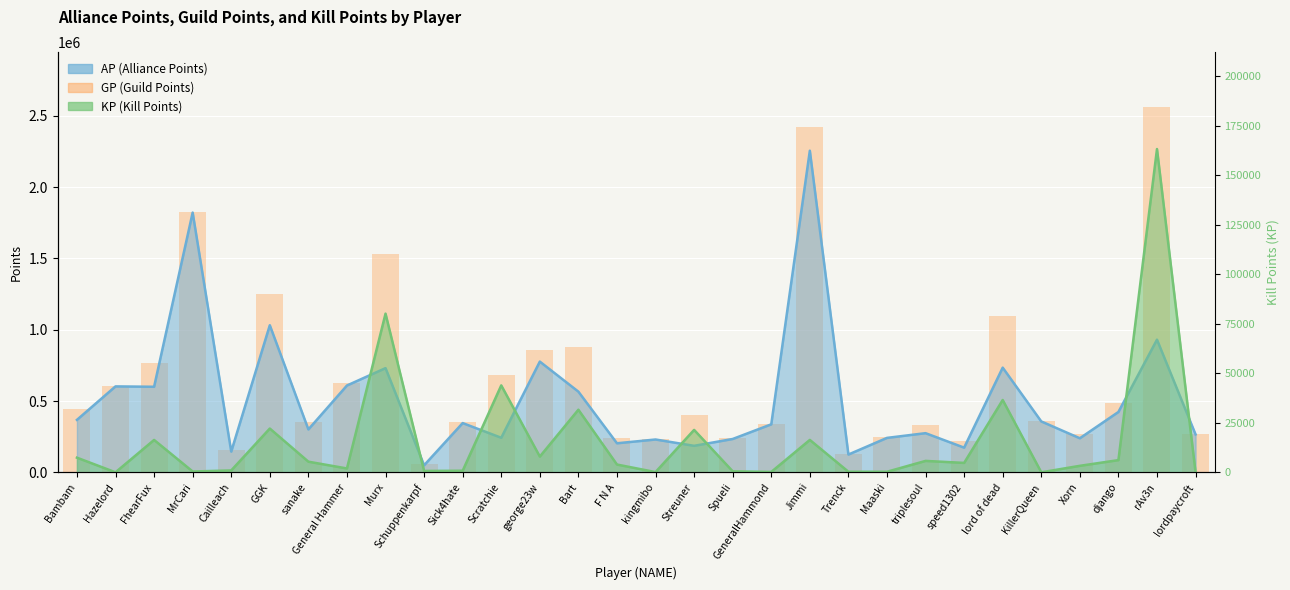

List the labels in order of value, smallest first.

Schuppenkarpf, Trenck, Cailleach, speed1302, kingmibo, Spueli, F N A, Maaski, lordpaycroft, Xorn, triplesoul, GeneralHammond, Sick4hate, sanake, KillerQueen, Streuner, Bambam, django, Hazelord, General Hammer, Scratchie, FhearFux, george23w, Bart, lord of dead, GGK, Murx, MrCari, Jimmi, rAv3n